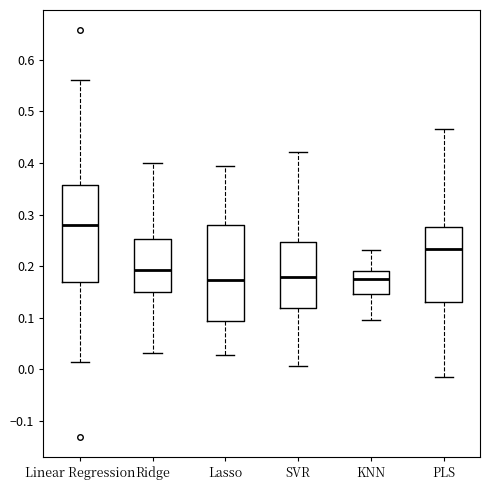

Reading left to right, transcribe this box plot: for each box, give where its median line is, the range the box spans, and where its two whiskers end, as read against the y-axis. The values are not printed on the chart, so give them approximately, as read against the axis.

Linear Regression: median 0.28, box 0.17 to 0.36, whiskers 0.02 to 0.56
Ridge: median 0.19, box 0.15 to 0.25, whiskers 0.03 to 0.40
Lasso: median 0.17, box 0.09 to 0.28, whiskers 0.03 to 0.39
SVR: median 0.18, box 0.12 to 0.25, whiskers 0.01 to 0.42
KNN: median 0.18, box 0.15 to 0.19, whiskers 0.10 to 0.23
PLS: median 0.23, box 0.13 to 0.28, whiskers -0.01 to 0.47